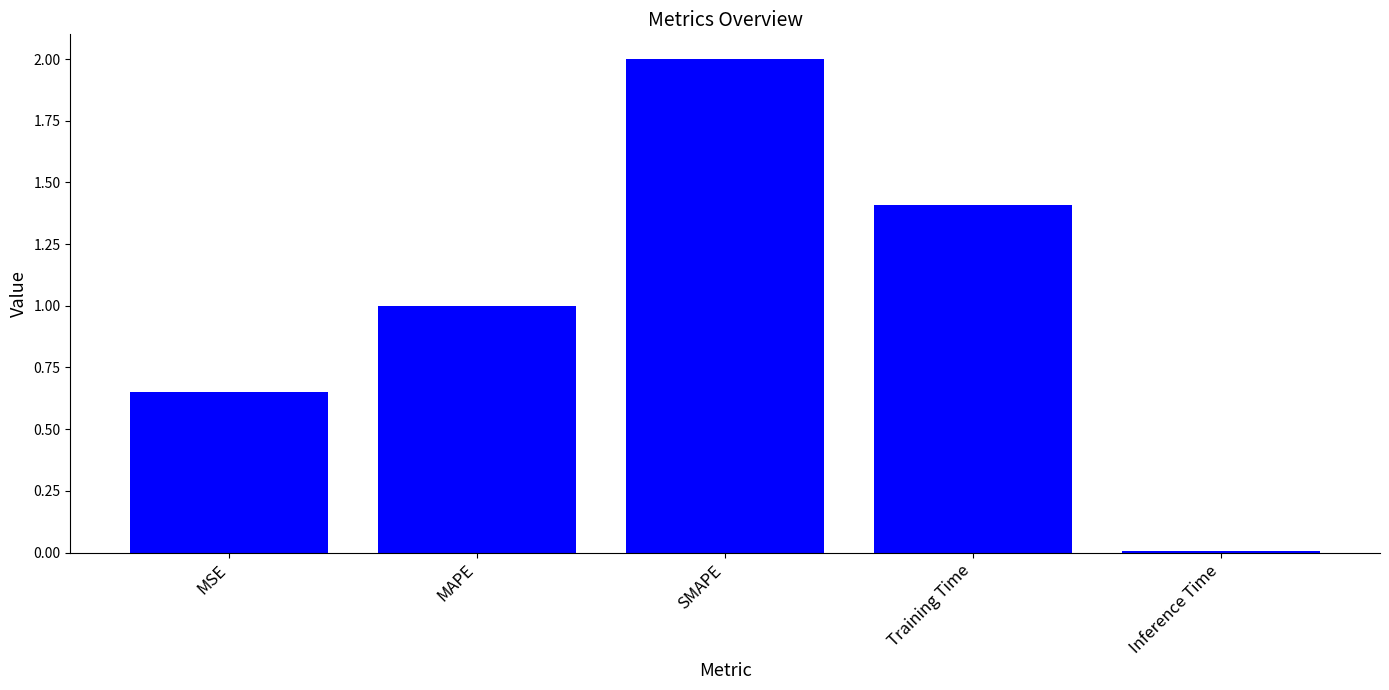

Which has a higher value, Training Time or Inference Time?

Training Time